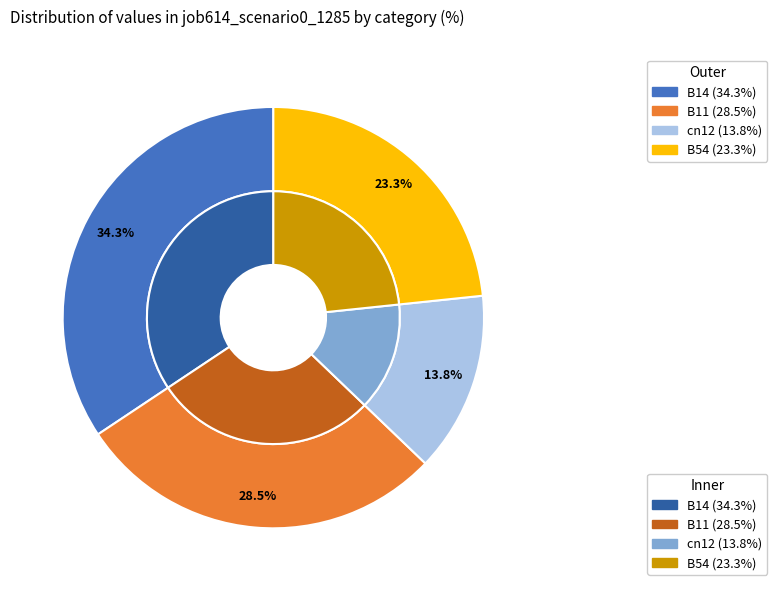

What is the change in value from B14 to B54?

-0.1